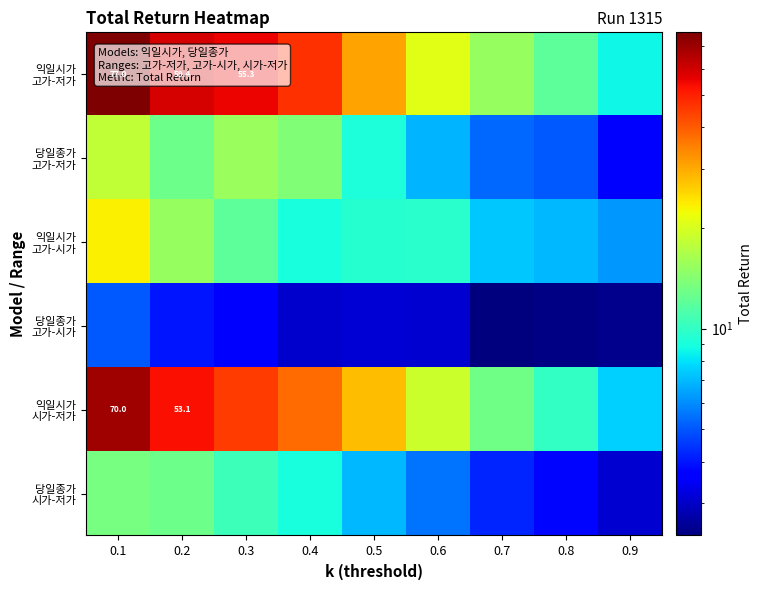

What is the difference between the maximum and second lowest values in the 익일시가 시가-저가 series?

60.0